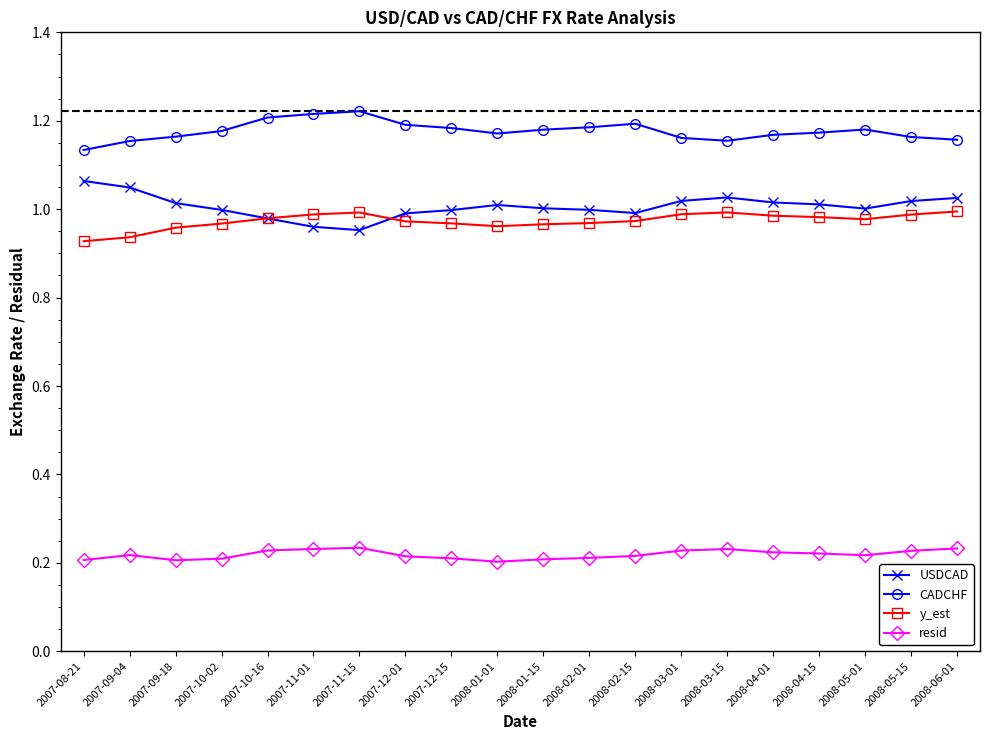

True or false: USDCAD and resid intersect in this chart.

False